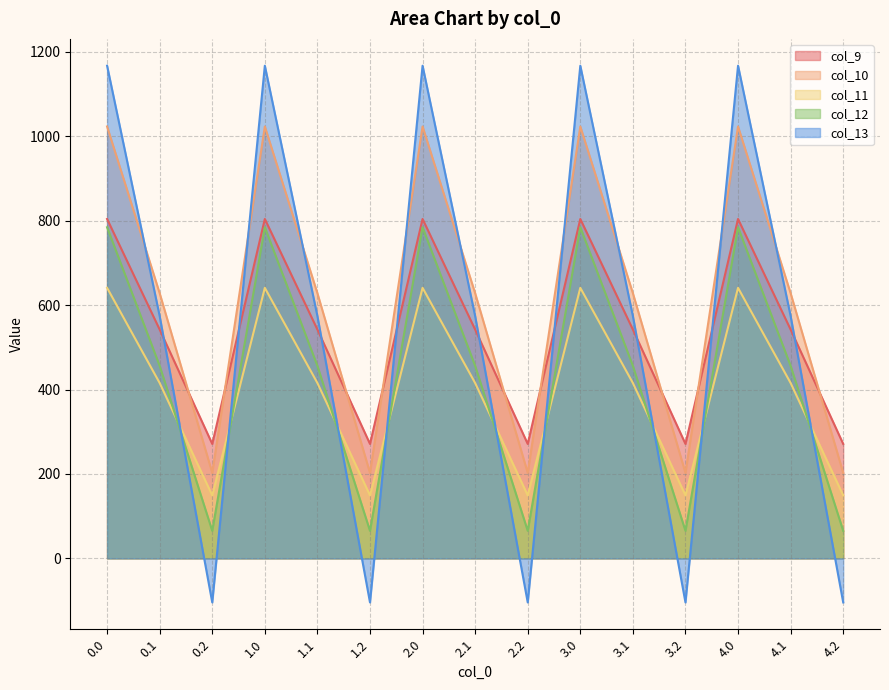

Does the chart have visible grid lines?

Yes